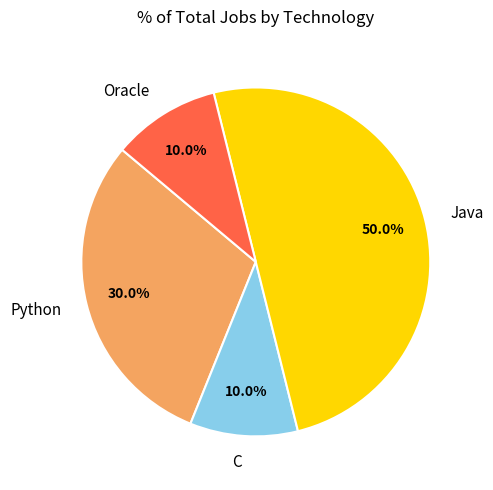

To the nearest percent, what is the average slice percentage?

25%